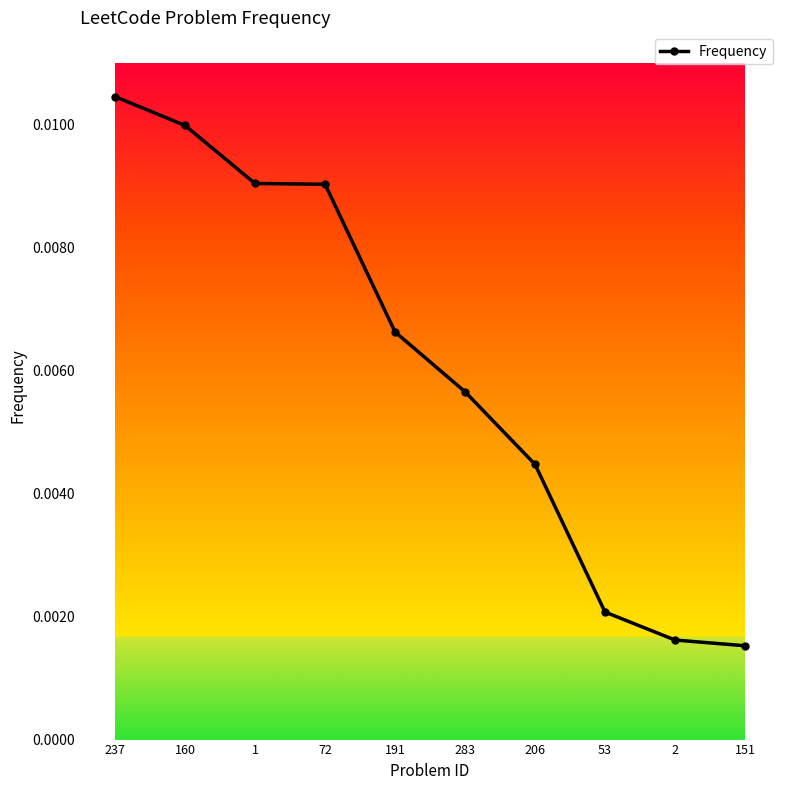

True or false: the data has more than 1 interior local peaks.

False